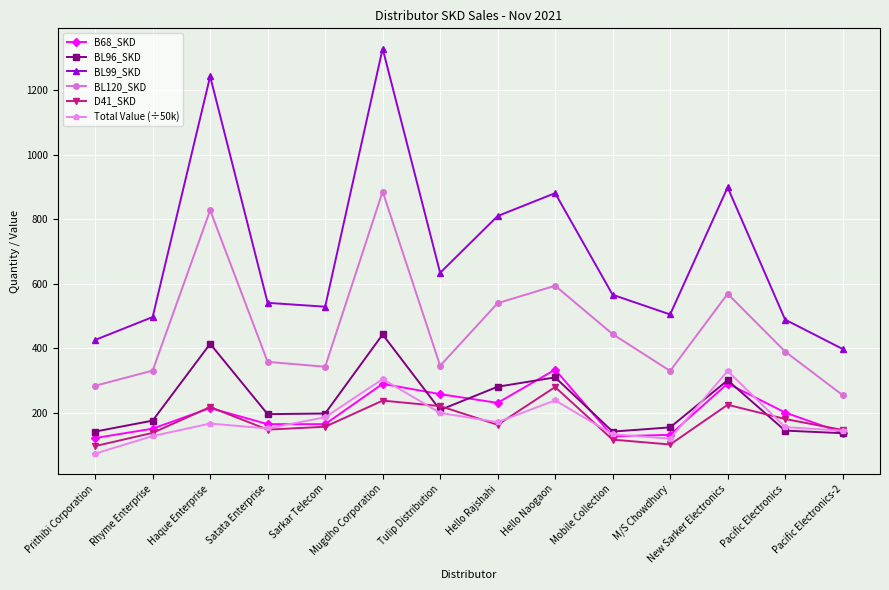

How many data points does each series have?

14